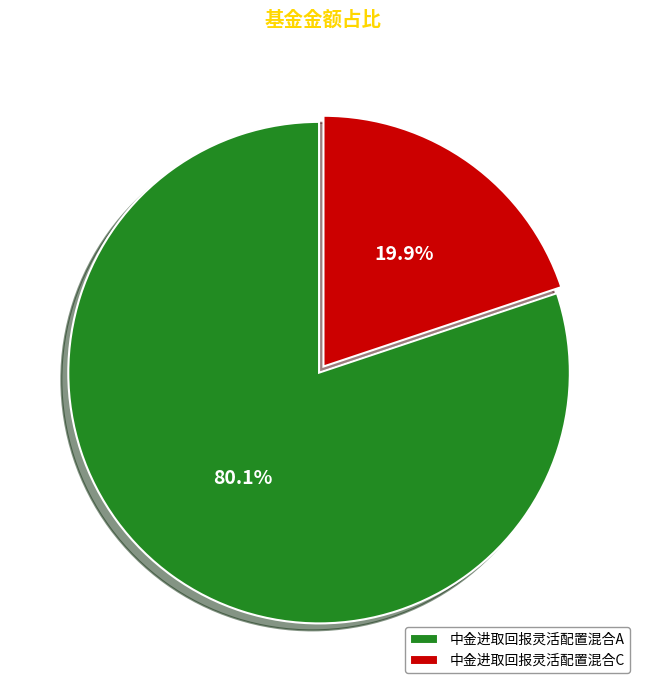

True or false: 中金进取回报灵活配置混合C accounts for 20% of the total.

True